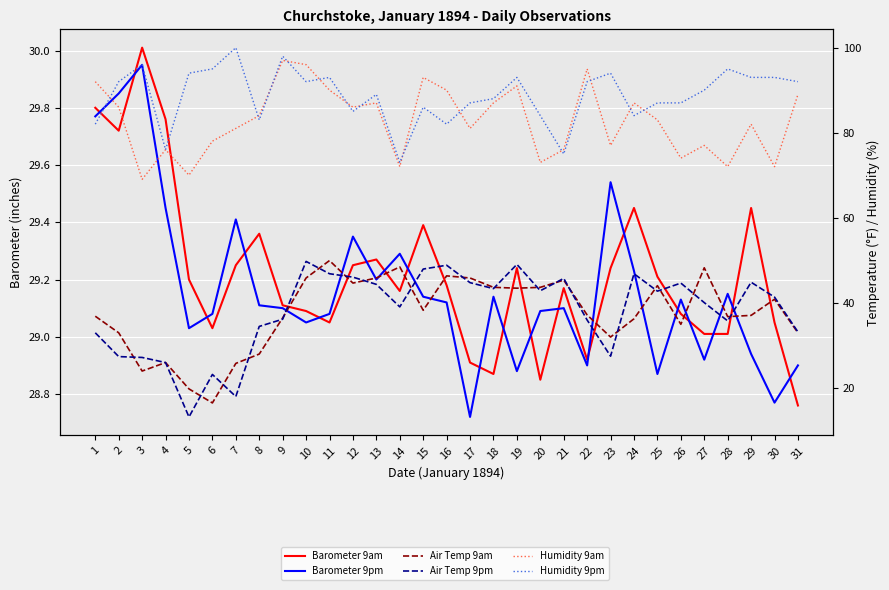

Between 2 and 26, which series saw the biggest shift?

Air Temp 9pm